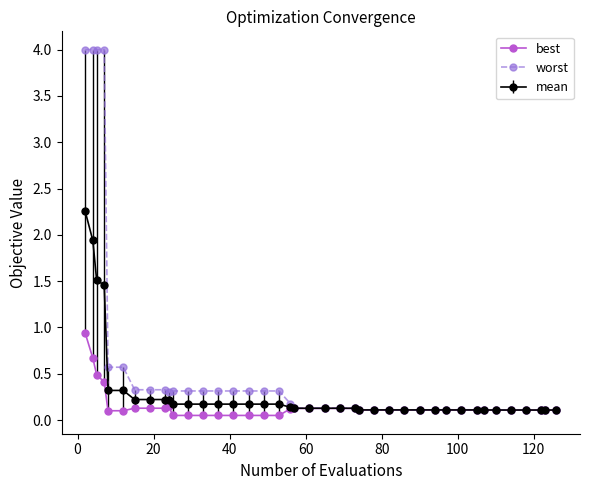

Which series has the largest range (max minus min)?

worst